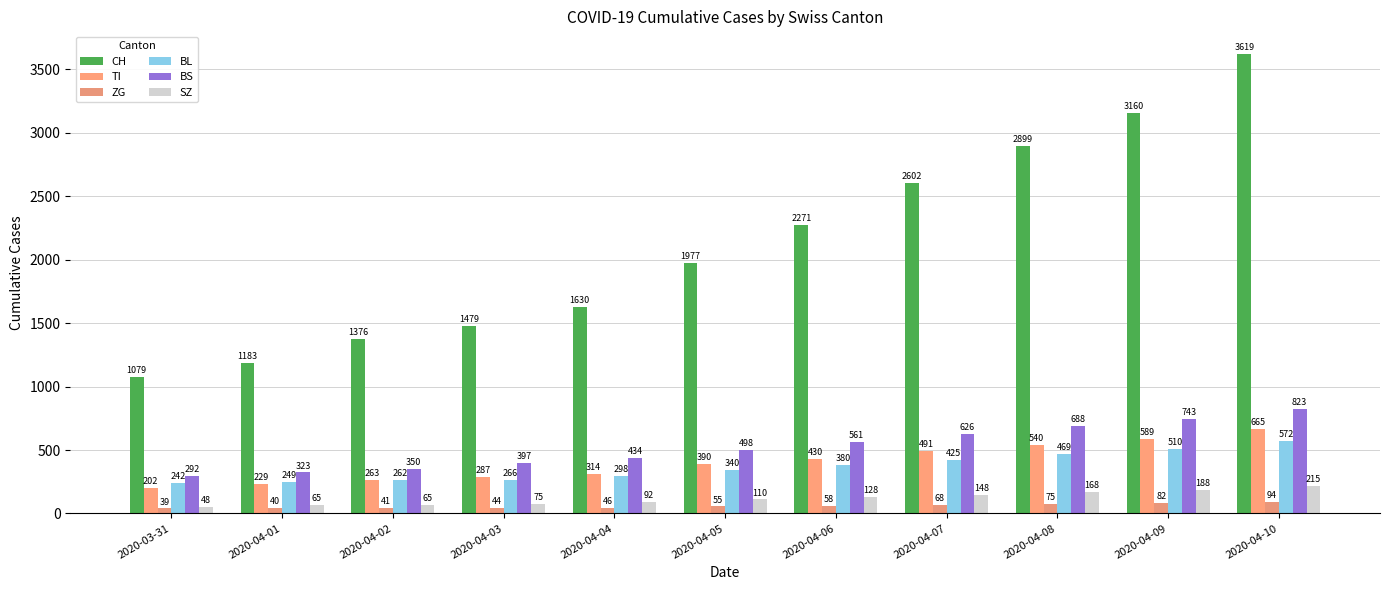

Are the bars grouped side by side (vs. stacked)?

Yes